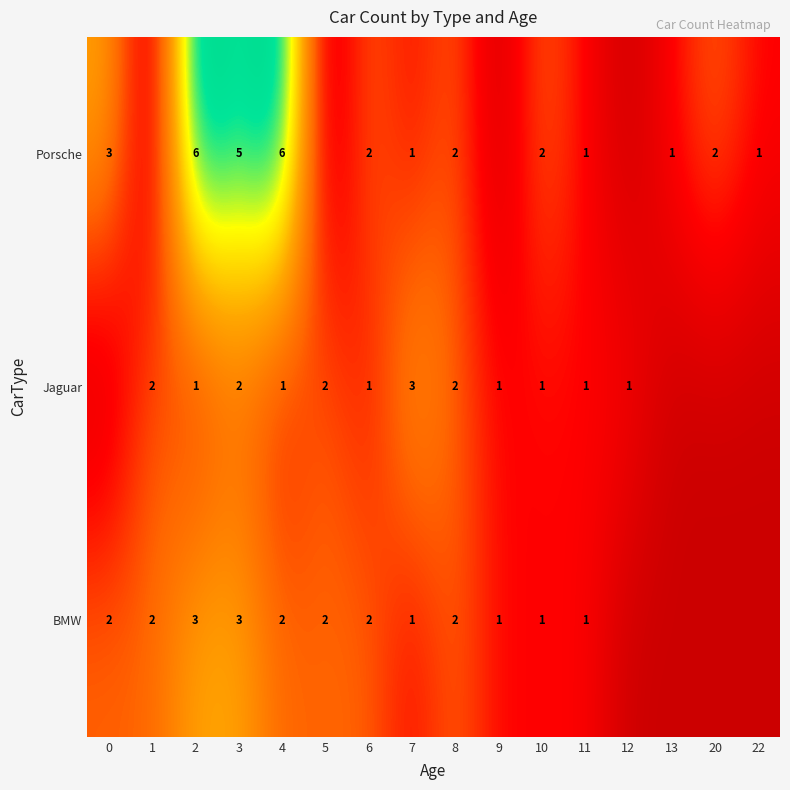

What is the spread (max minus min) of values at 0?

3